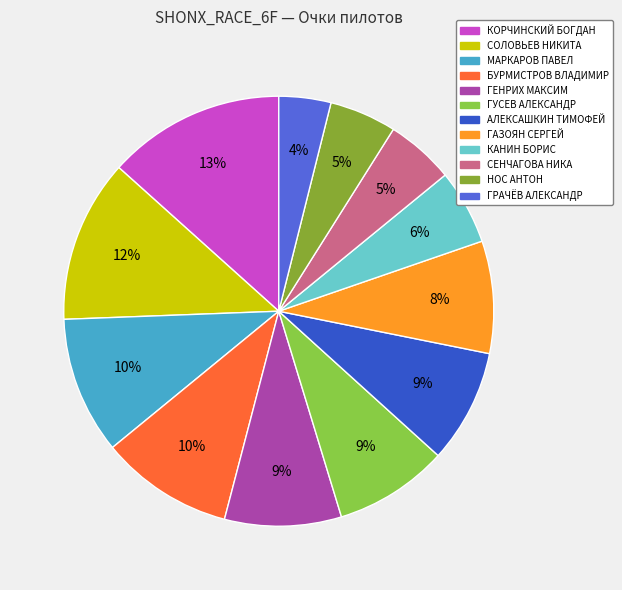

Which category has the biggest portion of the pie?

КОРЧИНСКИЙ БОГДАН